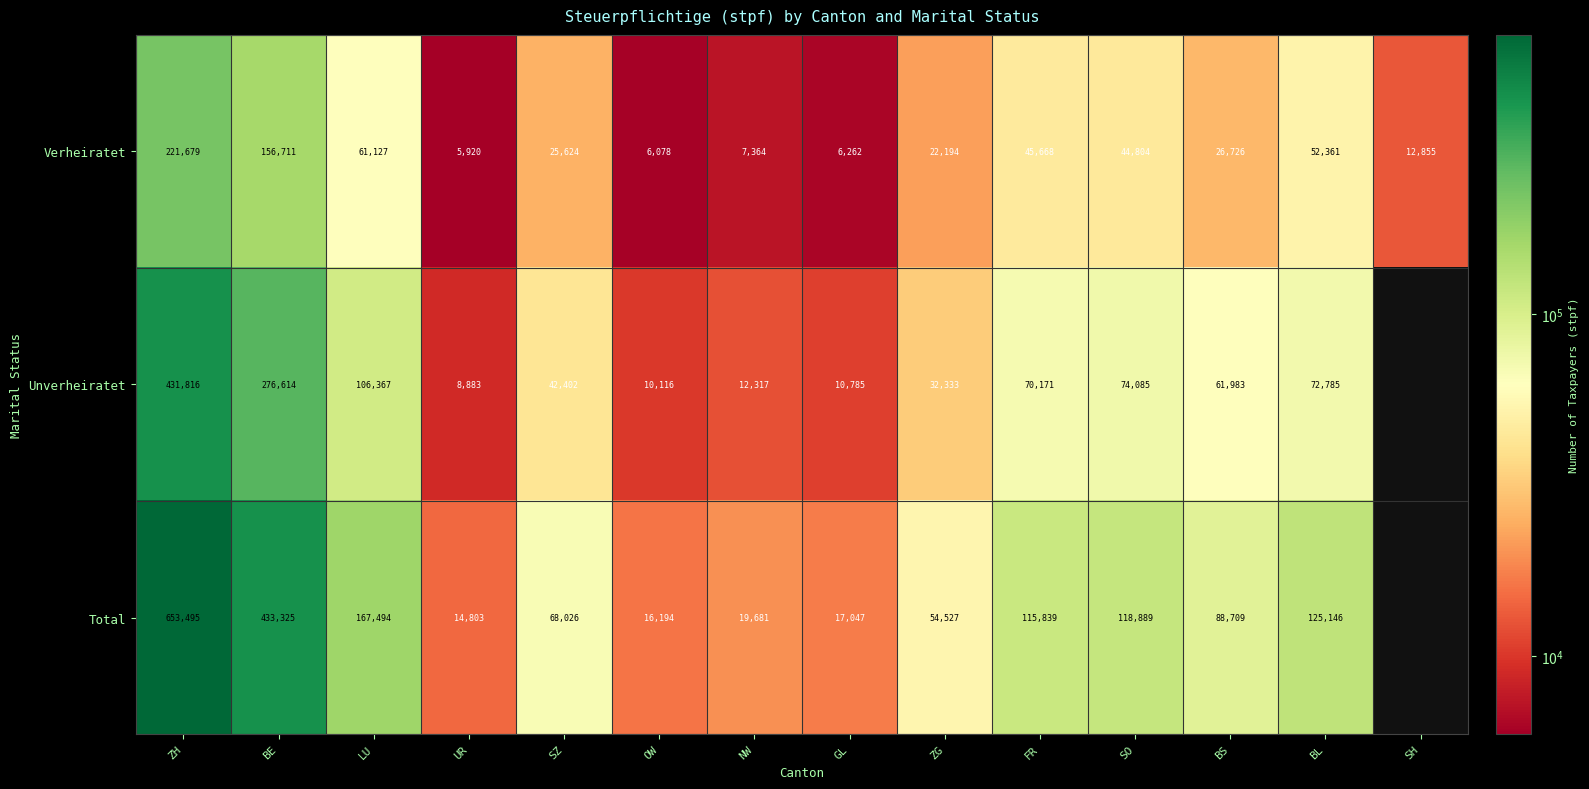

Is the value of Verheiratet at OW greater than the value of Total at ZH?

No